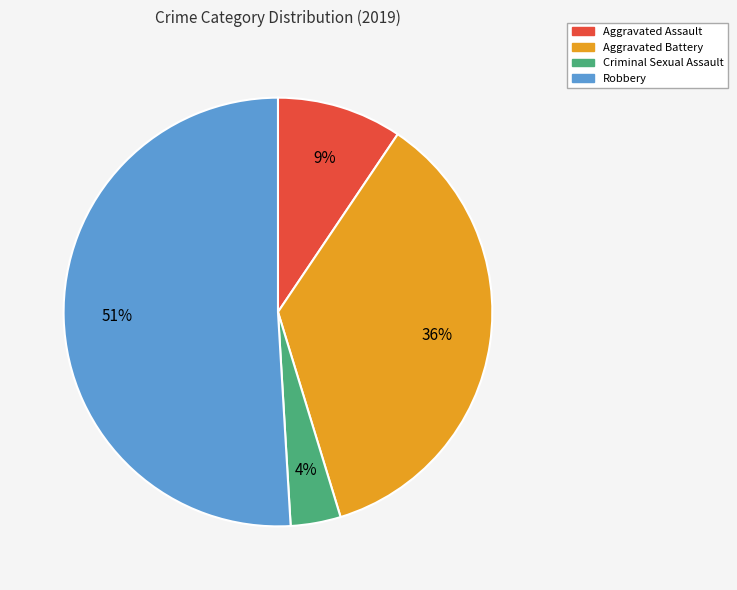

To the nearest percent, what is the difference between the largest and smallest slice percentages?

47%